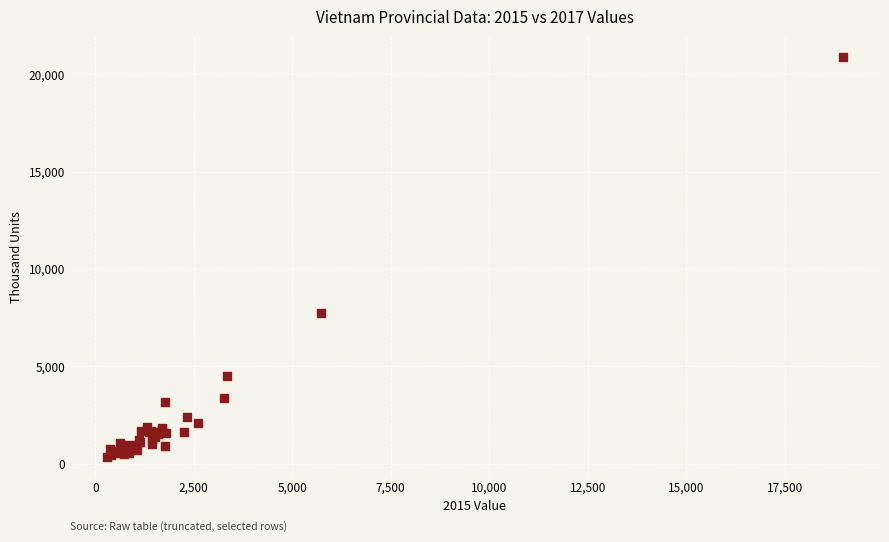

What Y value in the scatter plot is closest to 10617?

7742